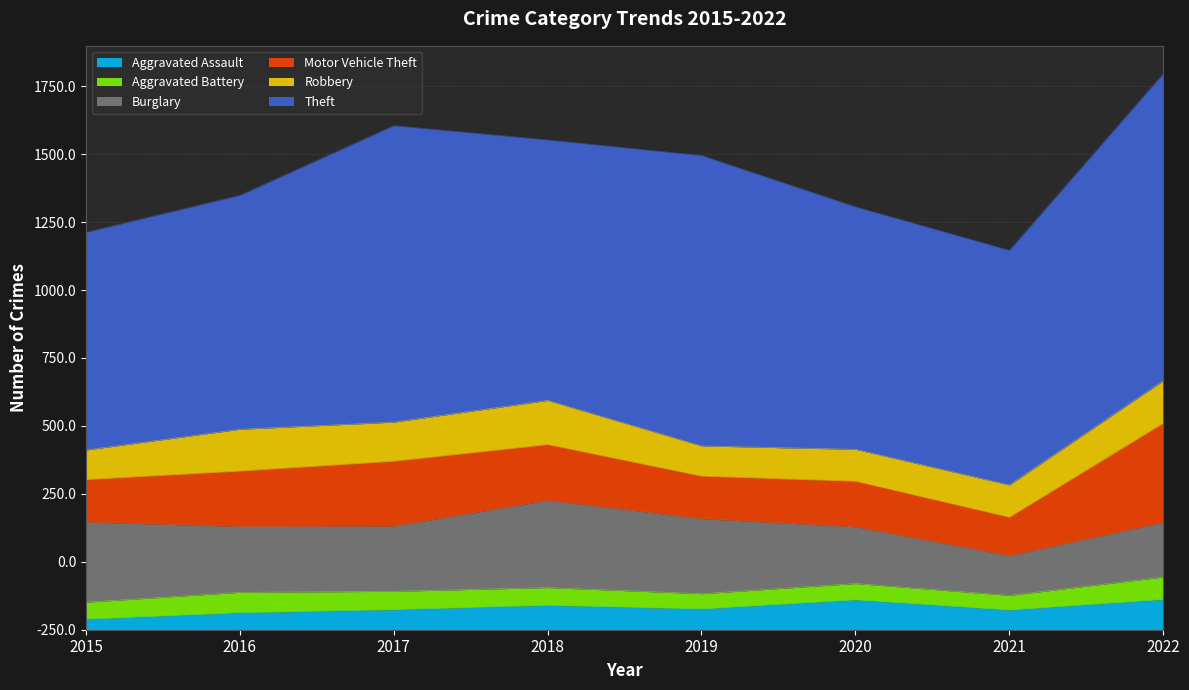

True or false: Theft and Robbery cross at least once.

False